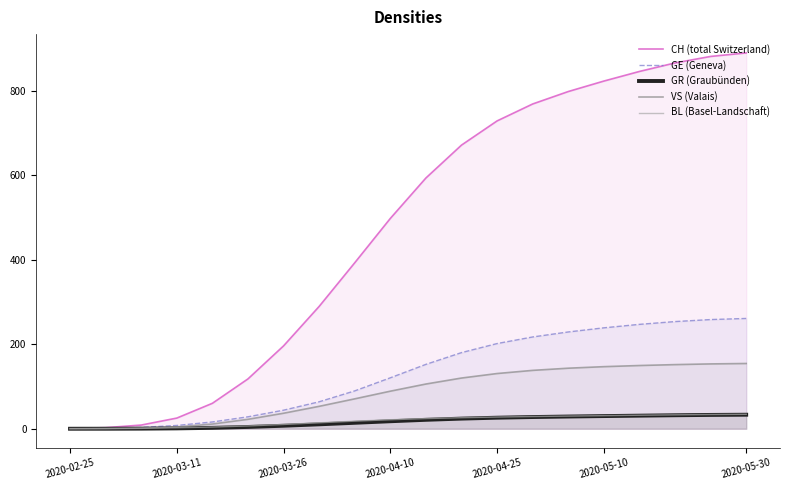

Which series changed the most between 8 and 17?

CH (total Switzerland)